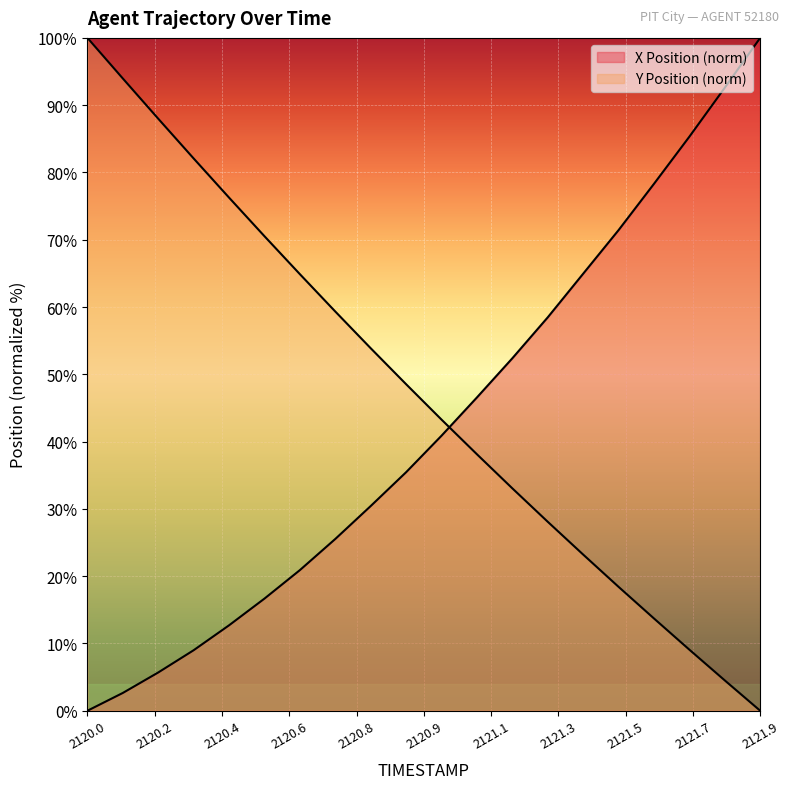

What is the sum of the X values at 2120.7 and 2120.5?

42.2